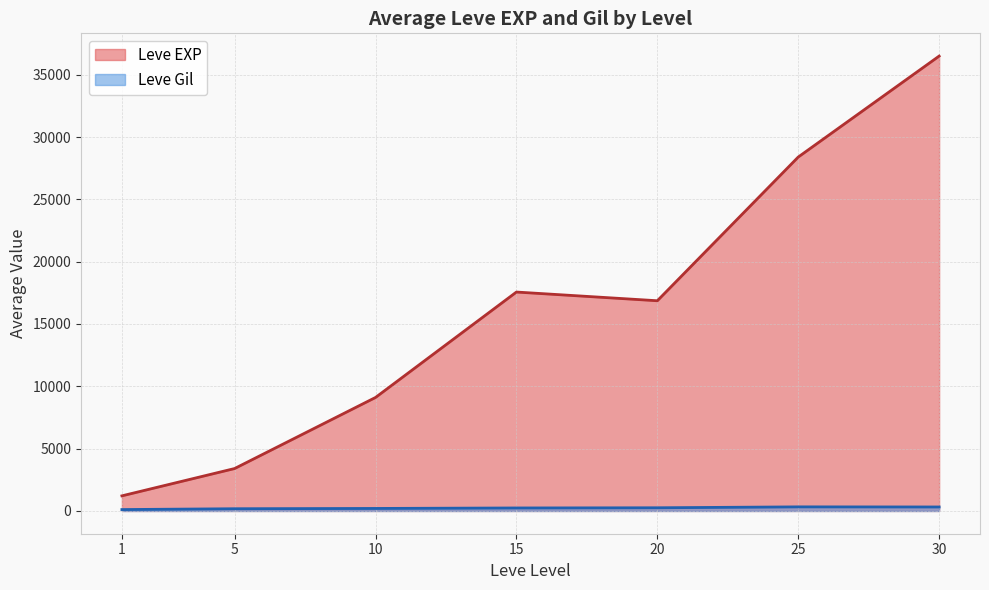

What is the sum of all Leve EXP values?

113039.2